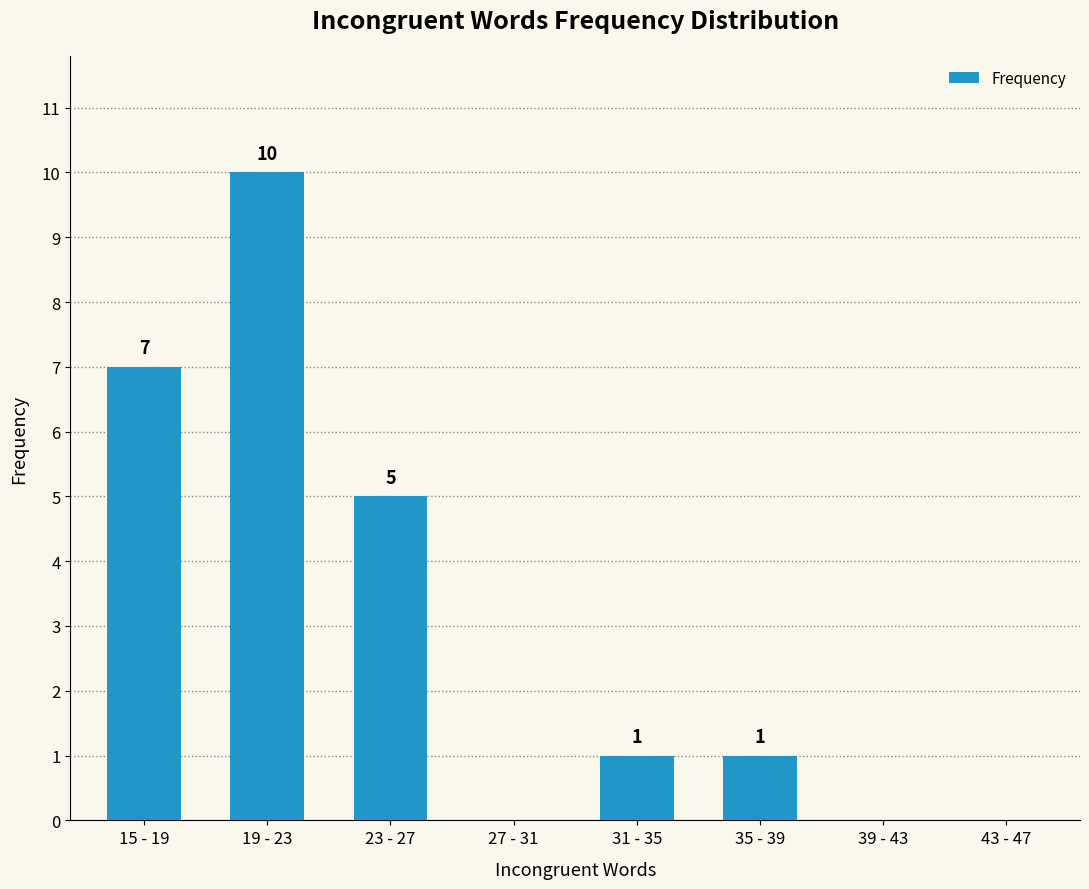

What is the ratio of the value at 15 - 19 to the value at 23 - 27?

1.4